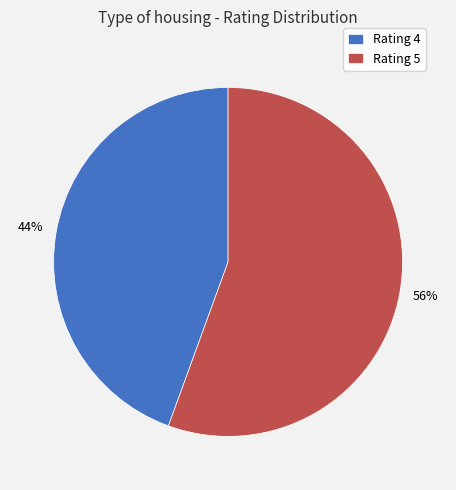

To the nearest percent, what is the combined percentage of Rating 4 and Rating 5?

100%